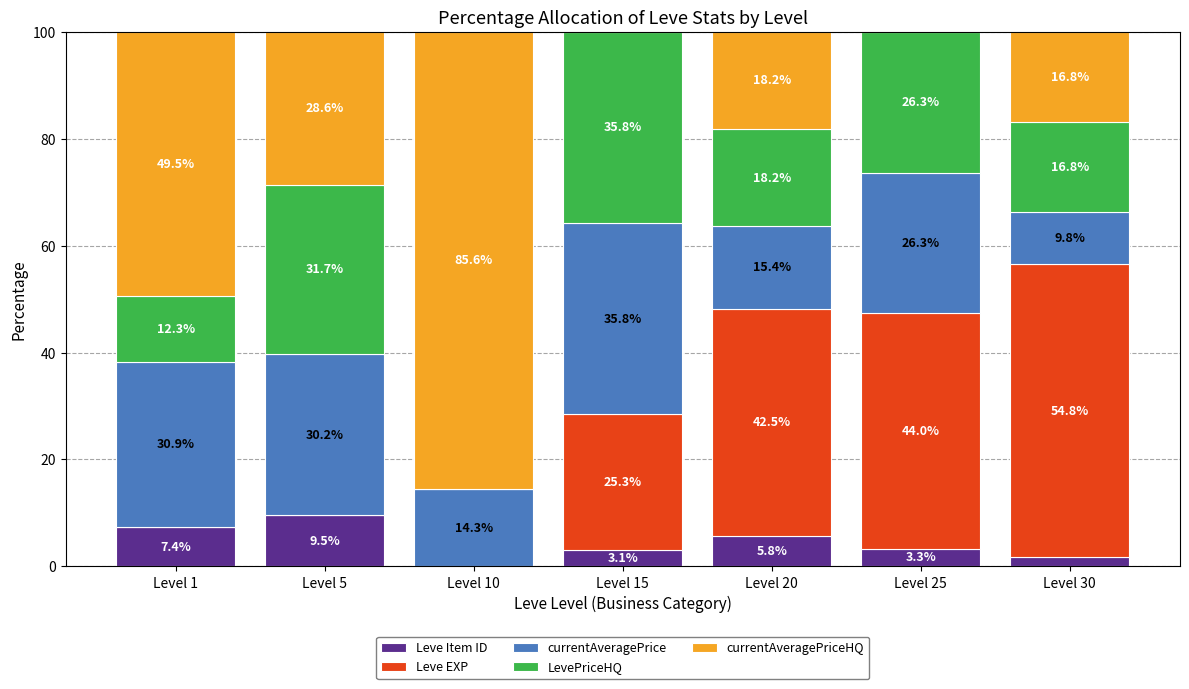

Which category has the highest value in the Leve Item ID series?

Level 5